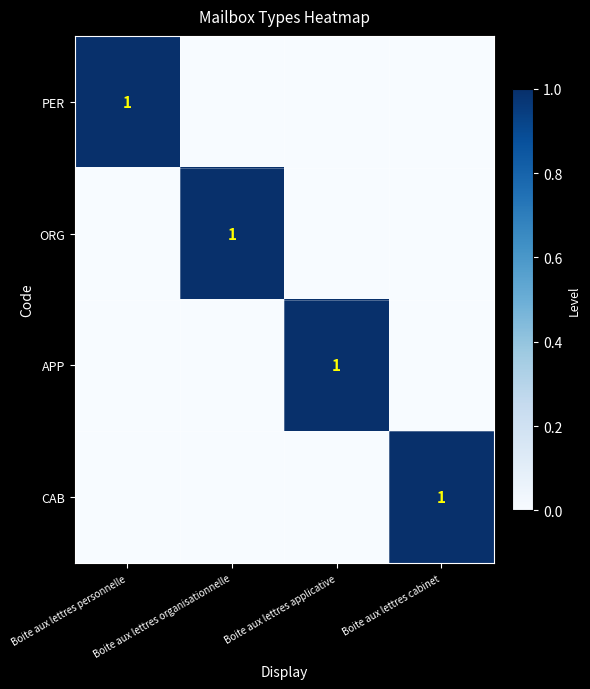

Is it true that PER equals 0 at Boite aux lettres personnelle?

False